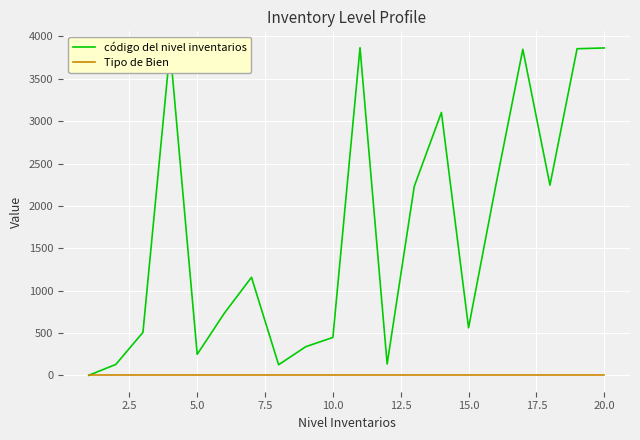

List the series in order of their peak value, lowest first.

Tipo de Bien, código del nivel inventarios